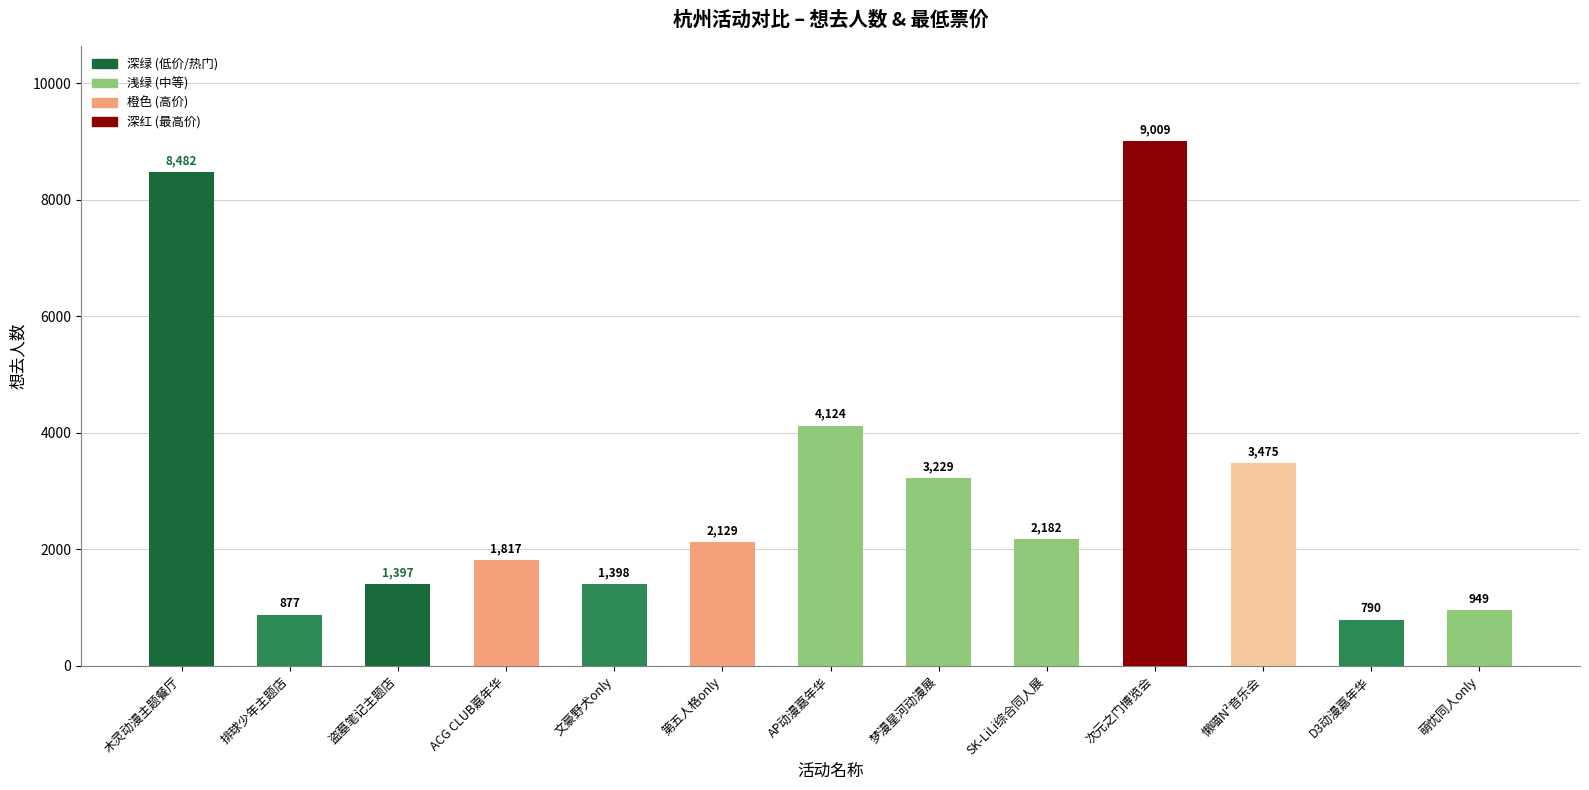

Which label corresponds to the largest value in the chart?

次元之门博览会